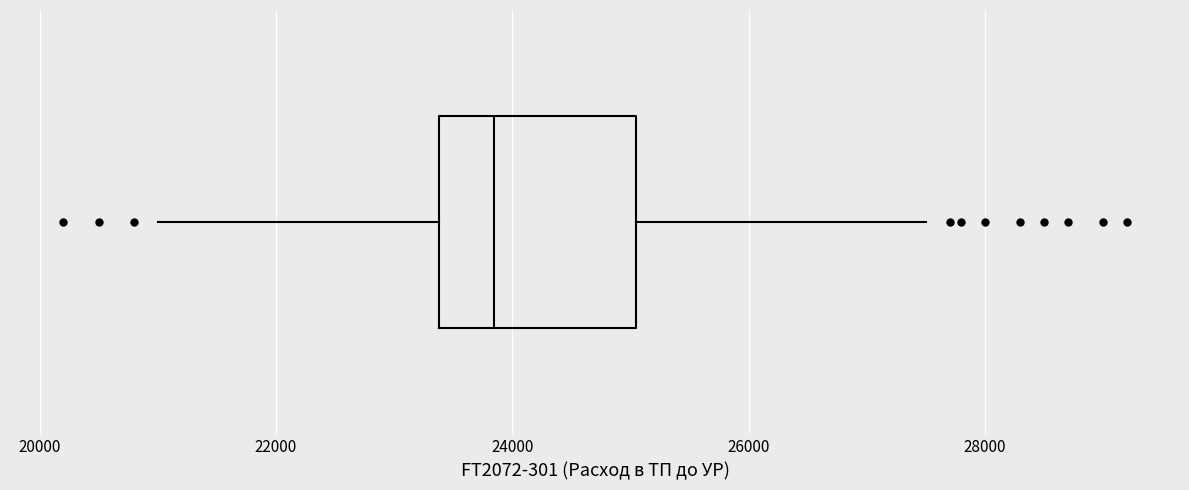

Read this box plot against the x-axis: the position of the median line, the range covered by the box, and the ends of both whiskers. The values are not printed on the chart, so give them approximately, as read against the axis.

median 23800, box 23400 to 25000, whiskers 21000 to 27600